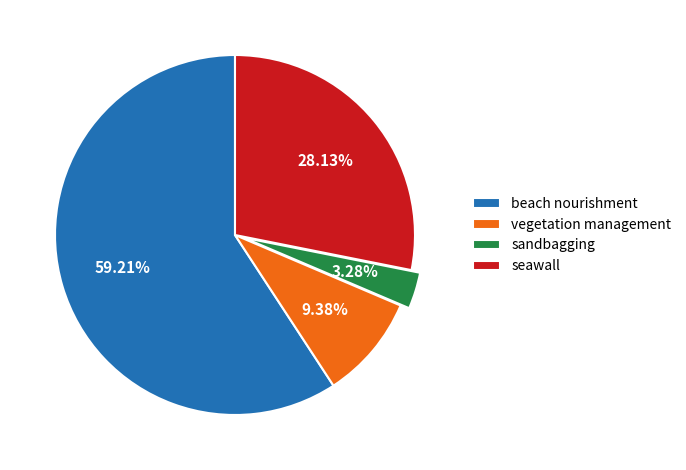

What percentage is NOT represented by beach nourishment?

40.8%